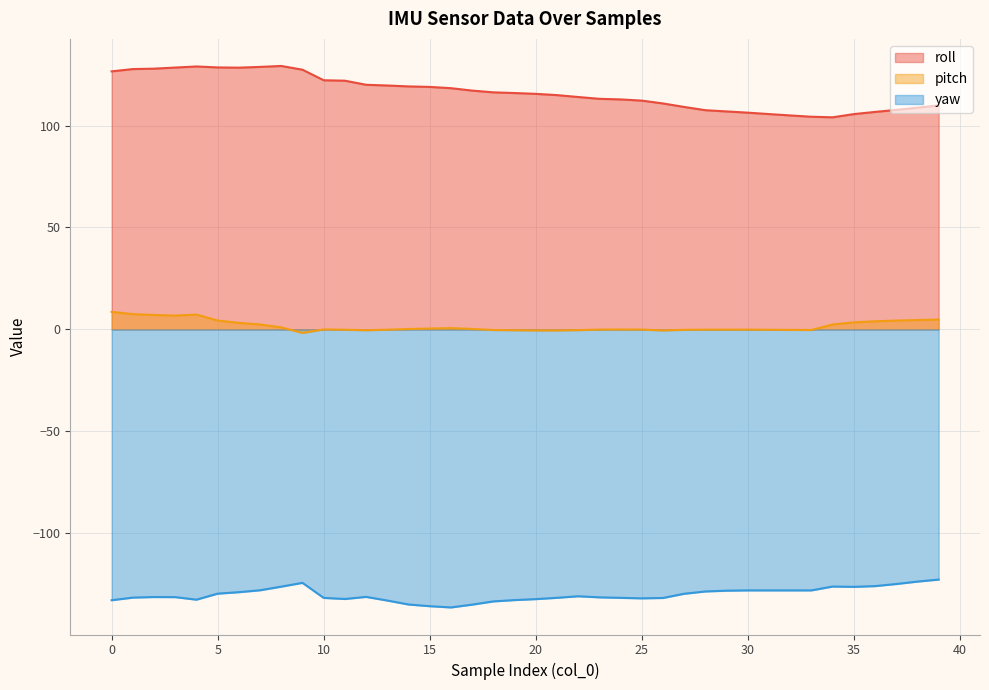

The value of roll at 13 is 33.4. True or false?

False